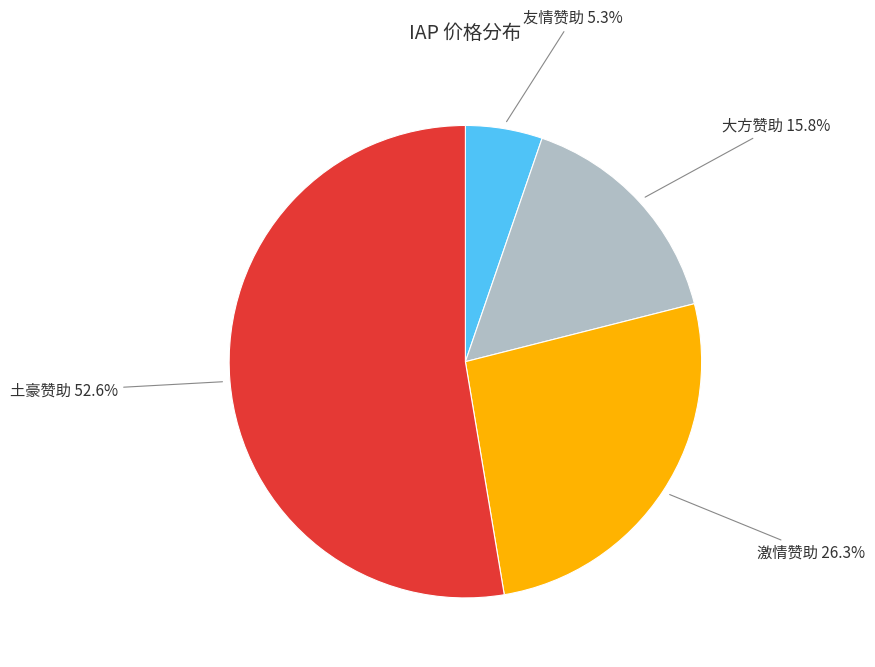

To the nearest percent, what is the combined percentage of 友情赞助 and 土豪赞助?

58%